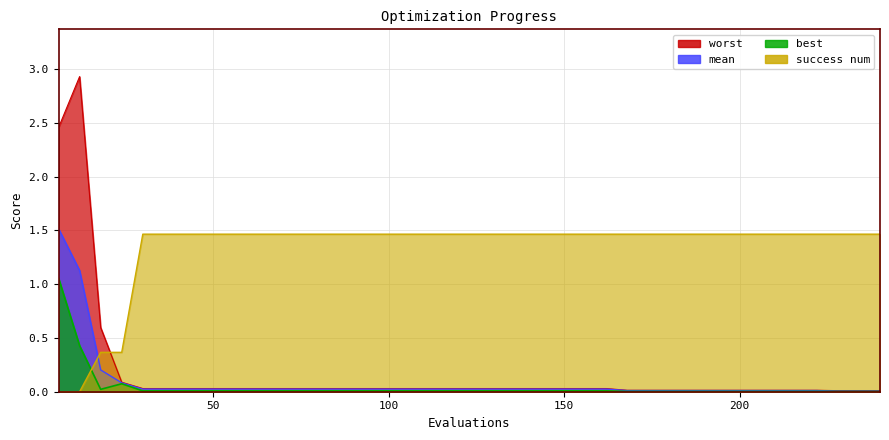

Which label corresponds to the smallest value in the chart?

6